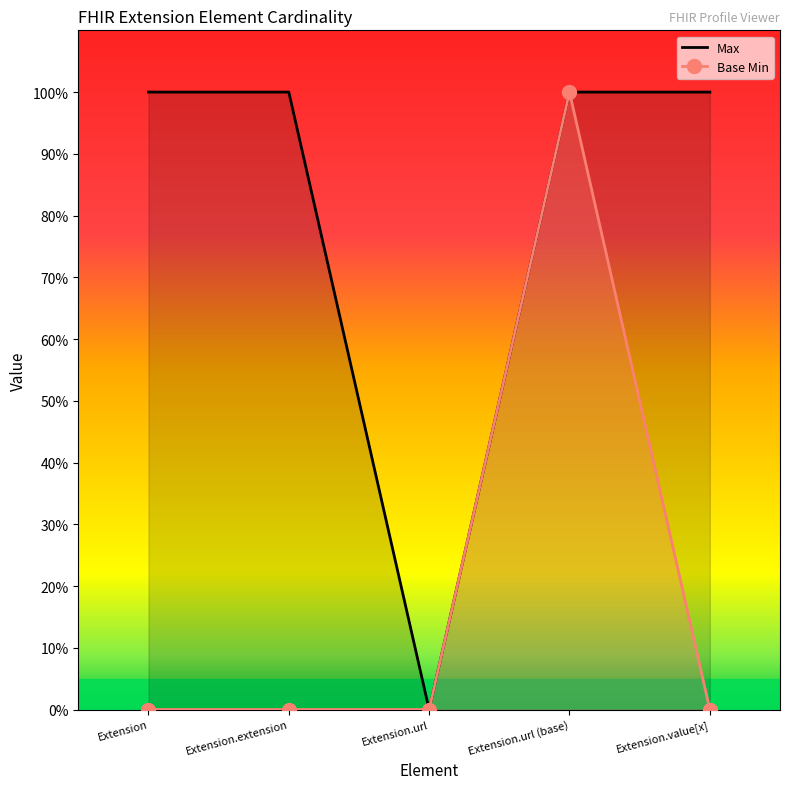

Reading right to left, transcribe all the data shown in this chart.

Max: Extension.value[x]=1	Extension.url (base)=1	Extension.url=0	Extension.extension=1	Extension=1
Base Min: Extension.value[x]=0	Extension.url (base)=1	Extension.url=0	Extension.extension=0	Extension=0